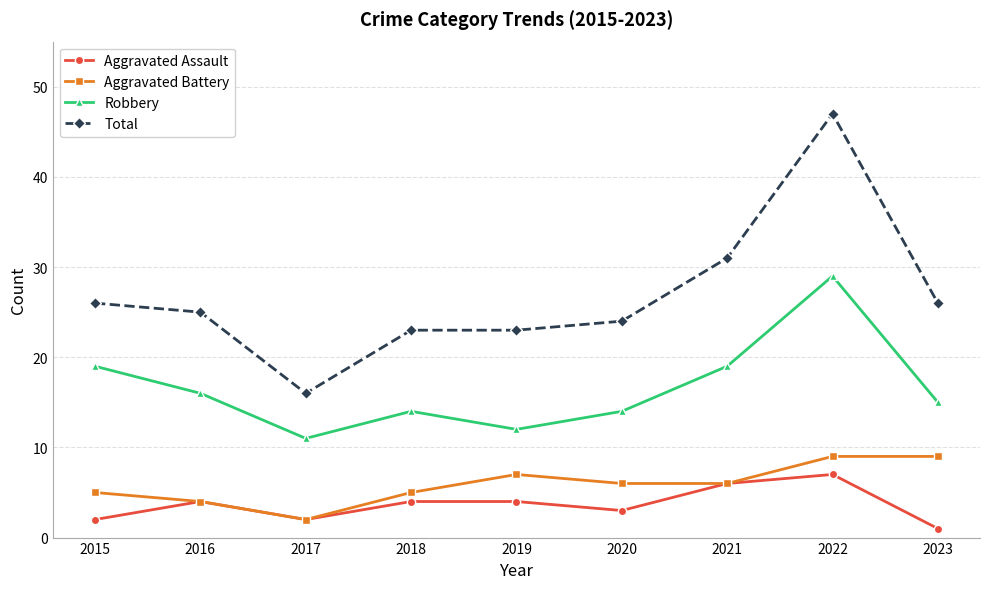

List the series in order of their peak value, lowest first.

Aggravated Assault, Aggravated Battery, Robbery, Total